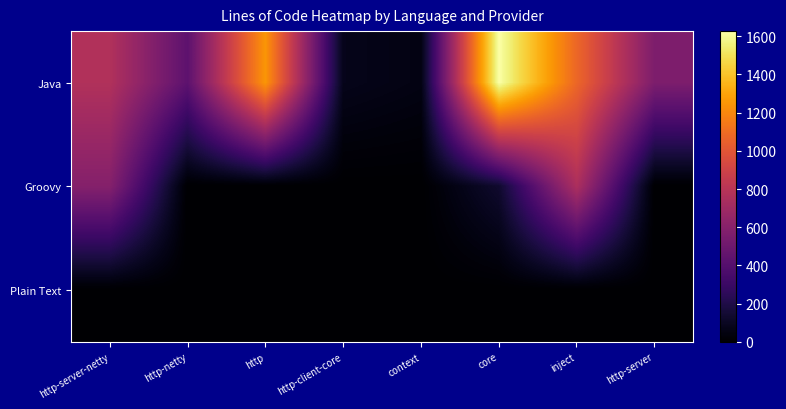

Between http-netty and context, which series saw the biggest shift?

Java